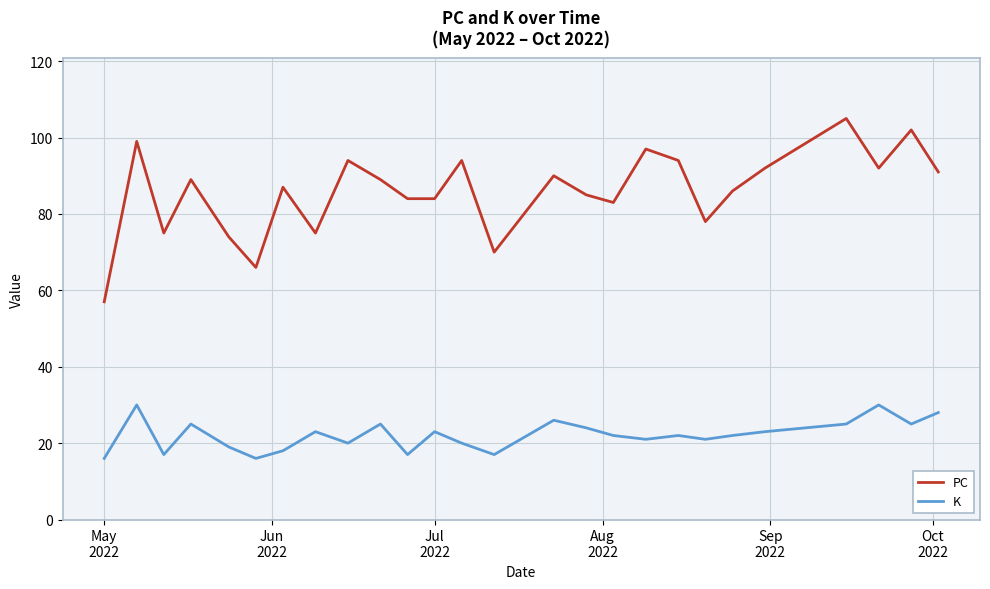

Which series has the widest spread of values?

PC